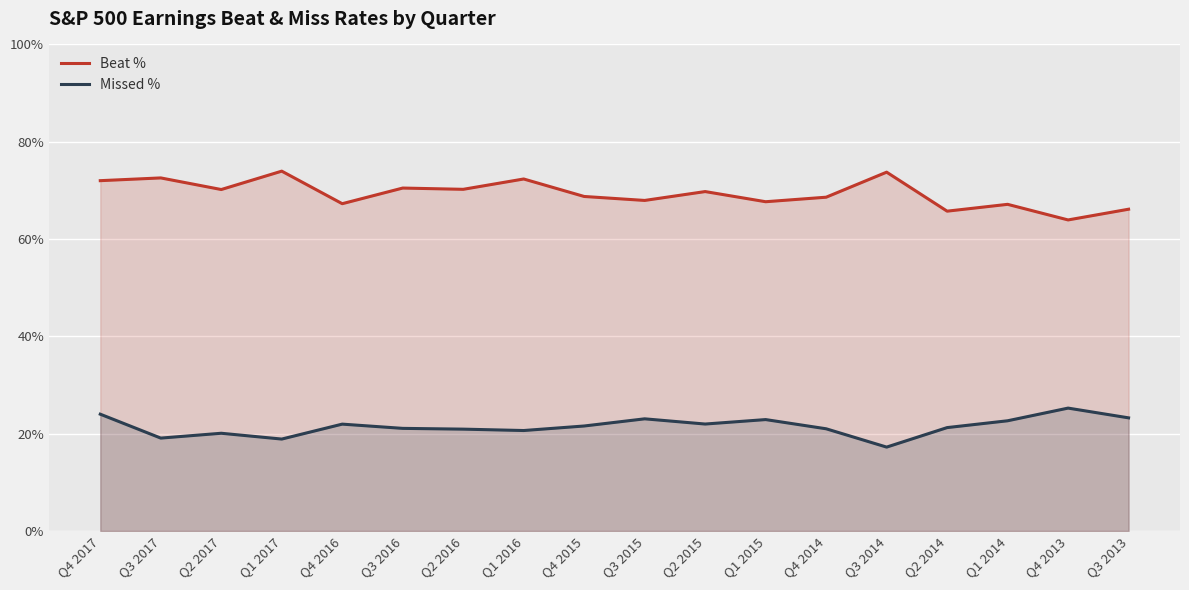

At which category does Missed % reach its first local peak?

Q2 2017